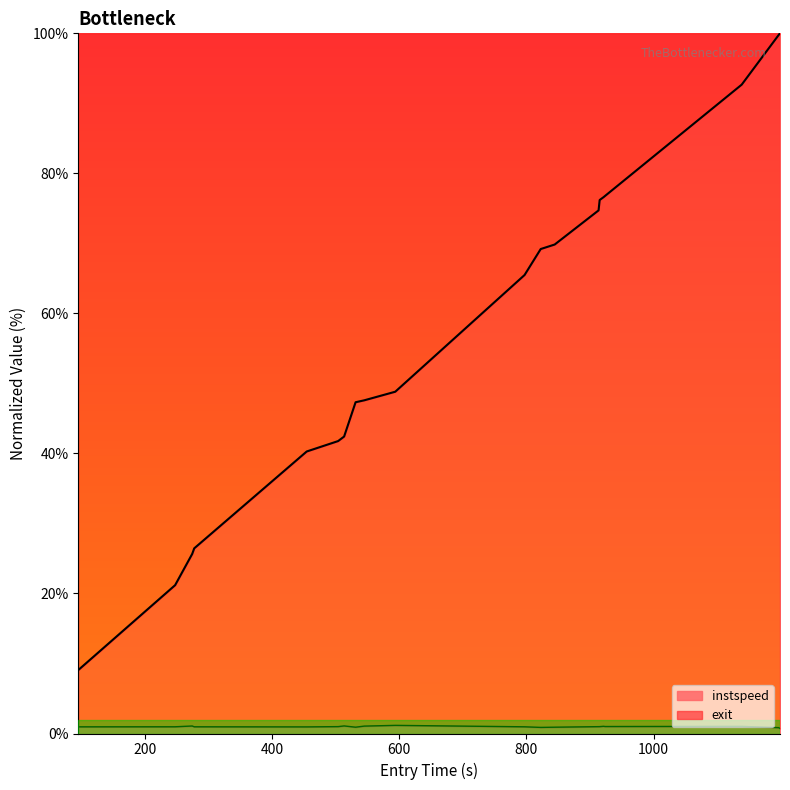

How many data points does each series have?

20